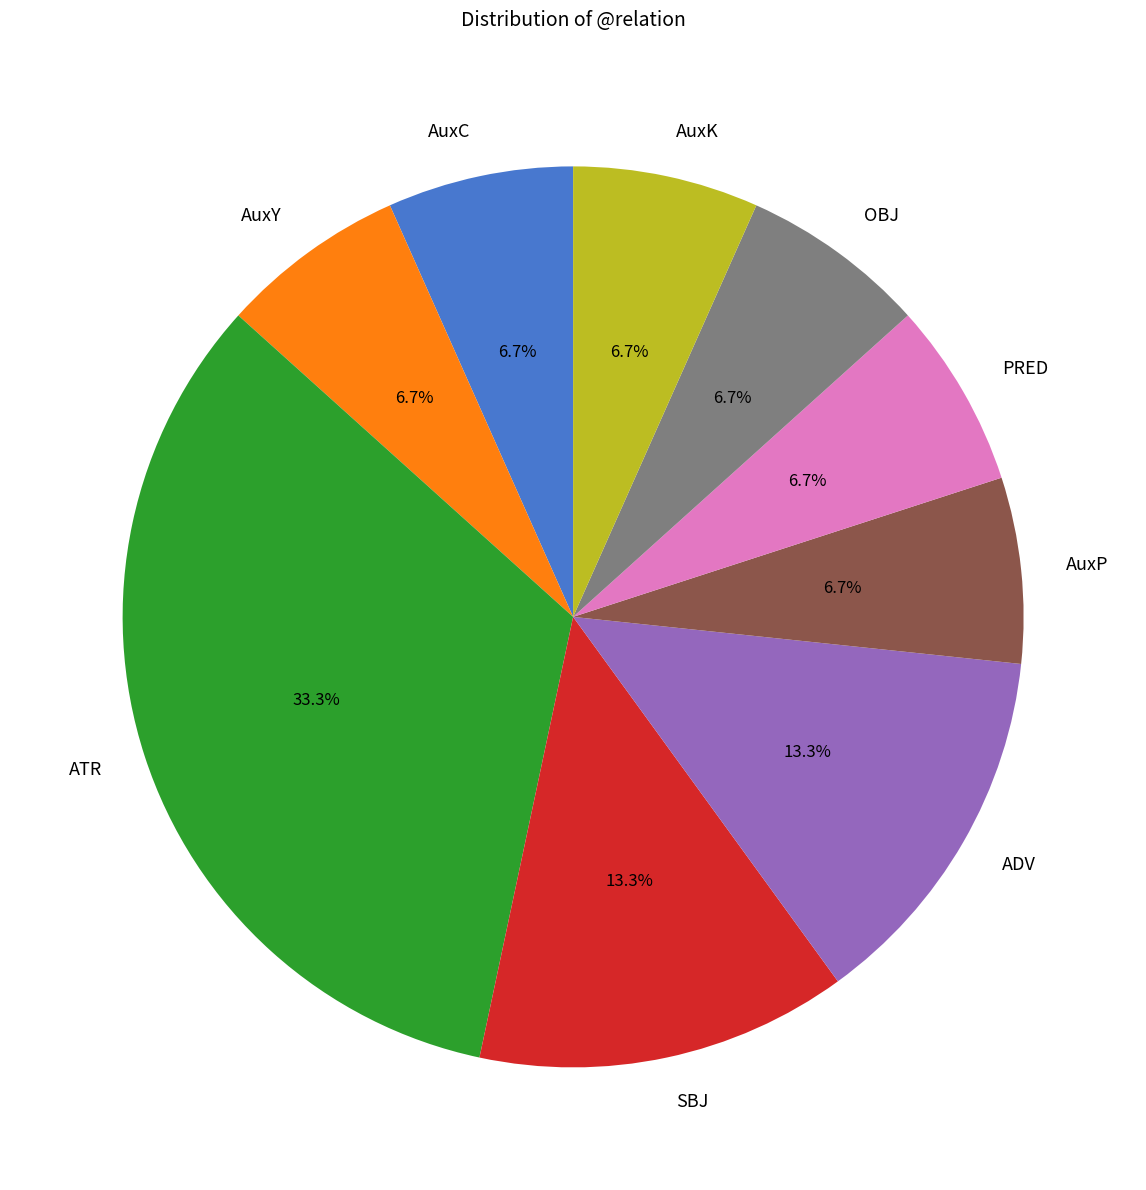

Which slice is the largest?

ATR